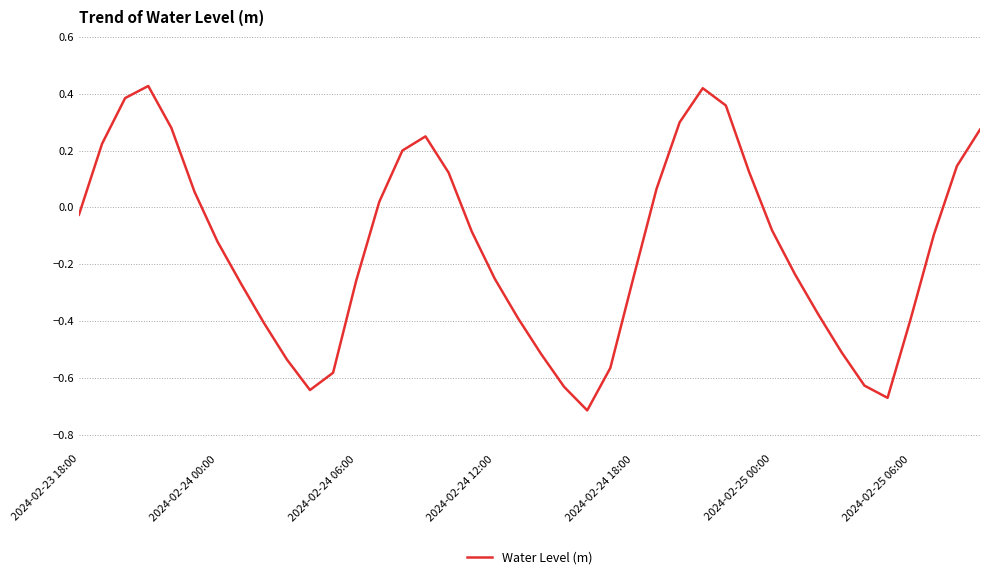

What is the difference between the maximum and minimum values?

1.1